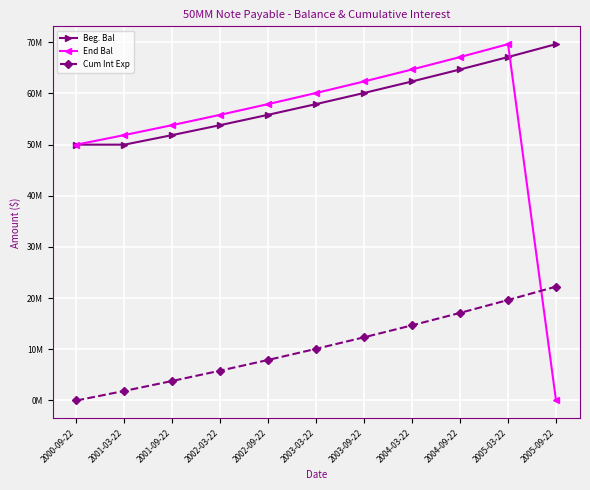

True or false: Beg. Bal has more than 0 interior local peaks.

False